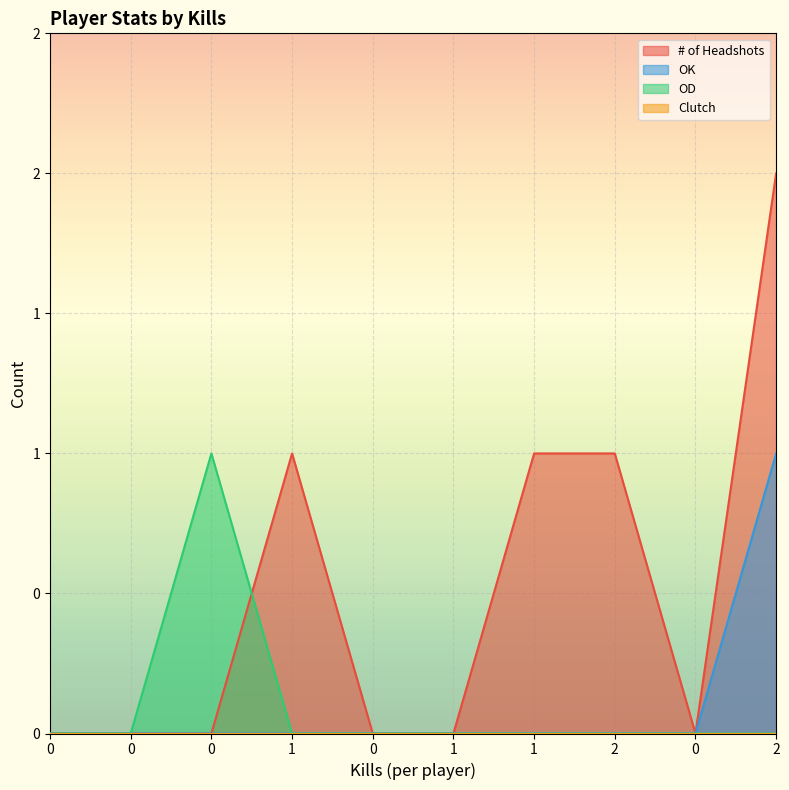

The # of Headshots series shows 3 at 2. True or false?

False